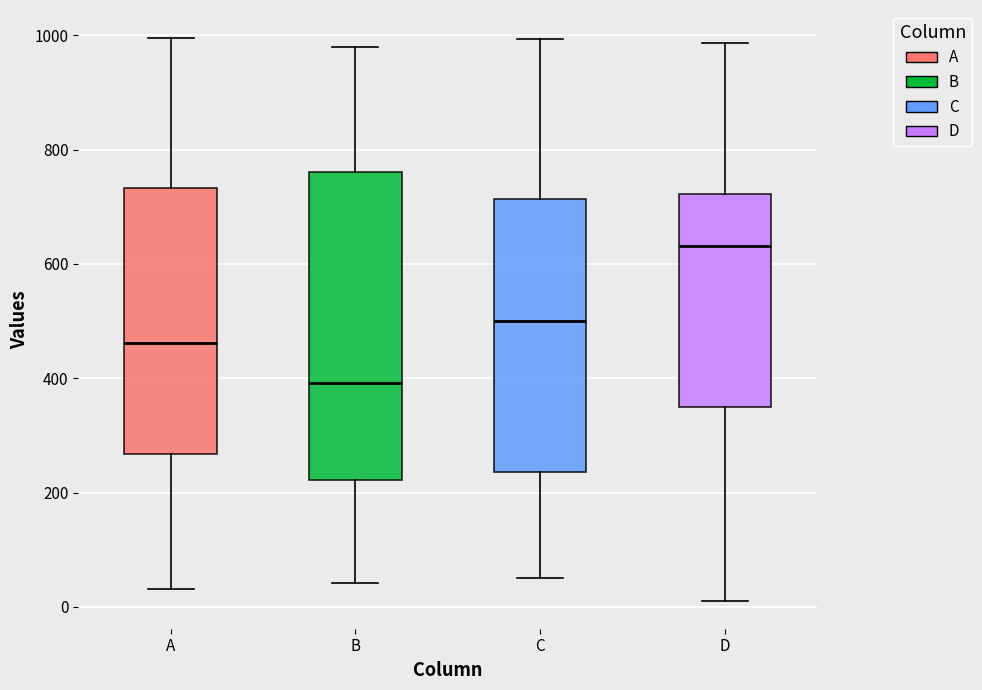

Reading left to right, read every box against the y-axis: the position of its median line, the range the box covers, and the ends of its whiskers. The values are not printed on the chart, so give them approximately, as read against the axis.

A: median 460, box 260 to 740, whiskers 40 to 1000
B: median 400, box 220 to 760, whiskers 40 to 980
C: median 500, box 240 to 720, whiskers 60 to 1000
D: median 640, box 360 to 720, whiskers 20 to 980